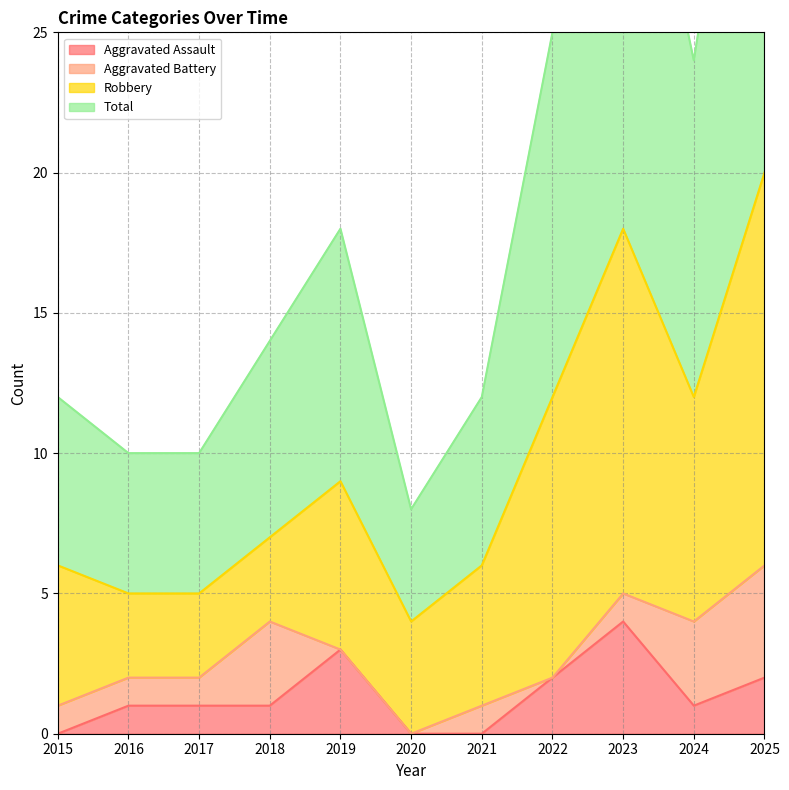

The Aggravated Assault series shows 2 at 2022. True or false?

True